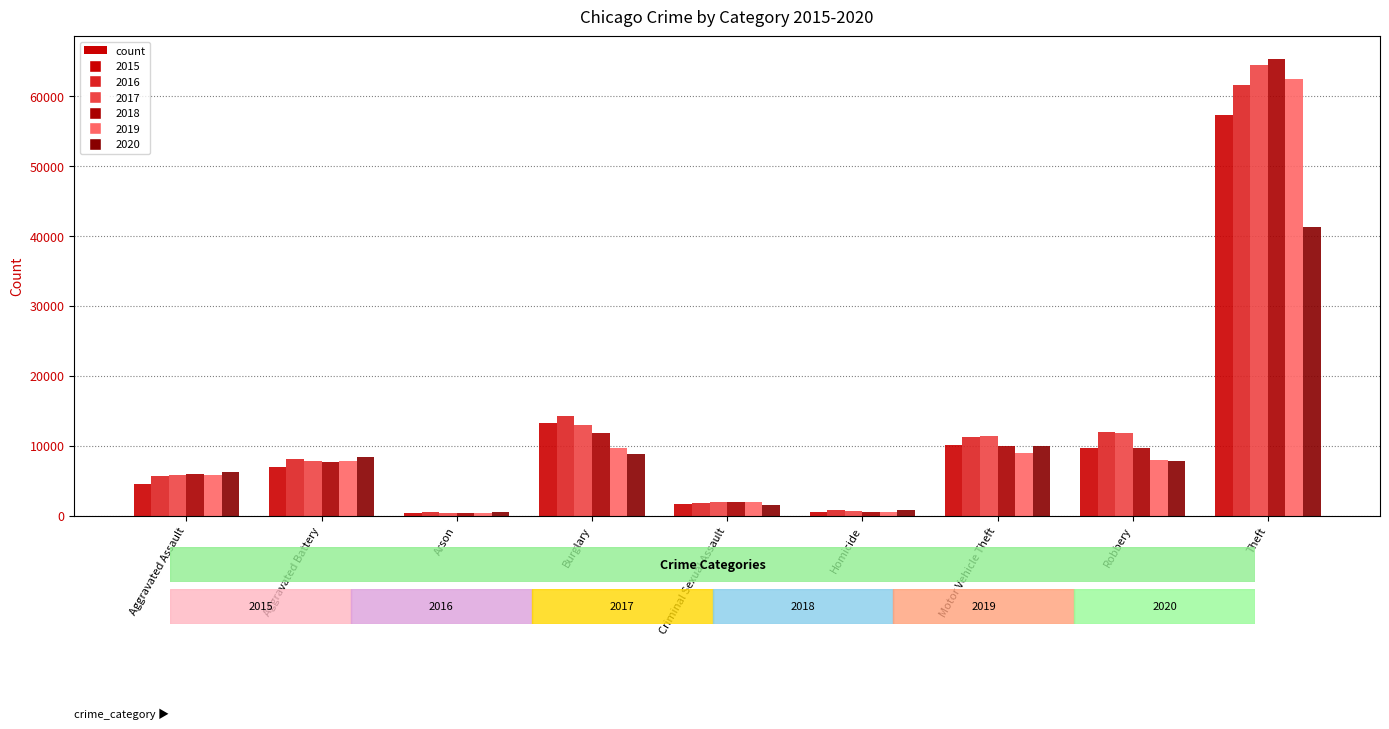

Count the number of data series in this chart.

6